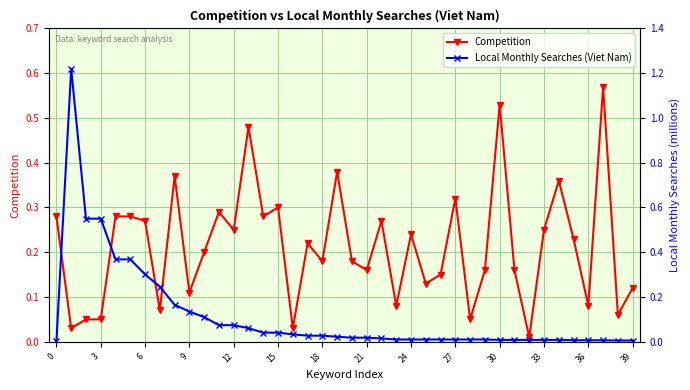

How many lines are shown in the chart?

2